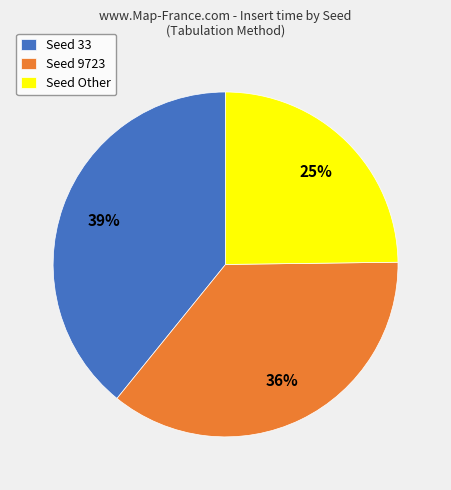

What percentage is the Seed Other slice, to the nearest percent?

25%